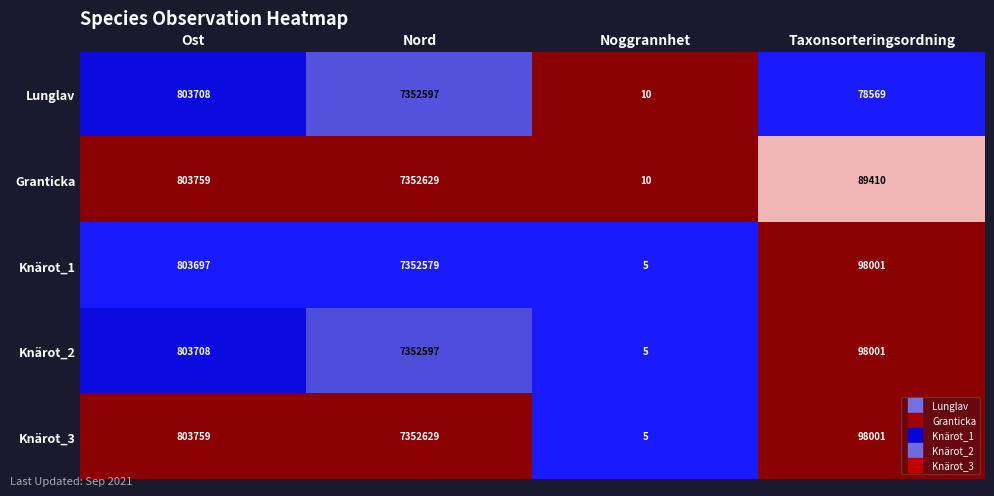

What is the minimum value shown in the chart?

5